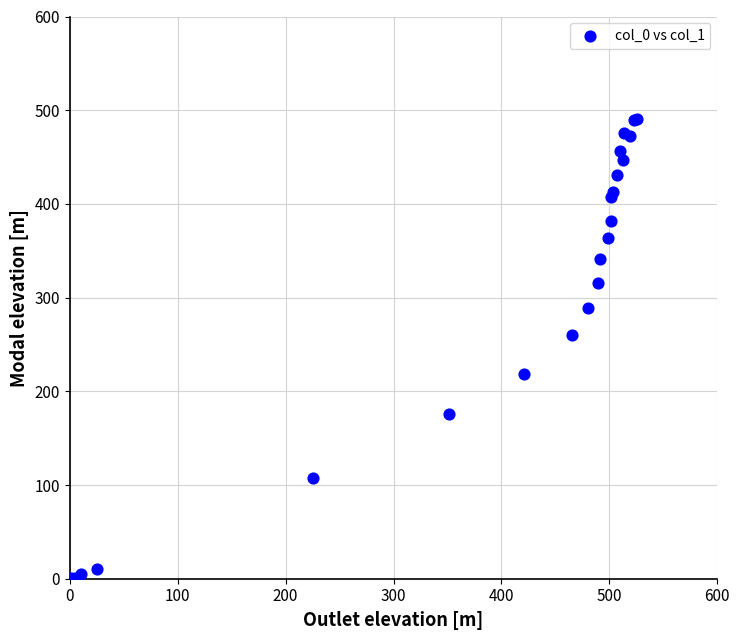

What Y value in the scatter plot is closest to 245?

259.7